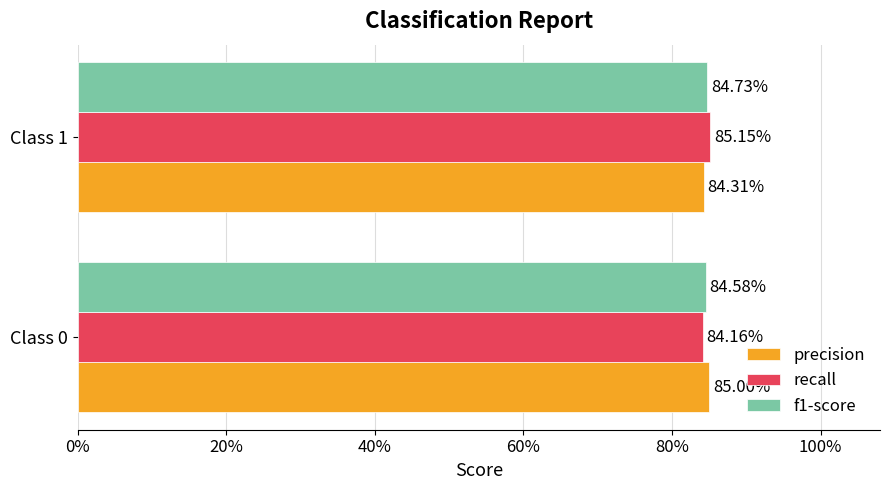

What are all the series names shown in the legend?

precision, recall, f1-score